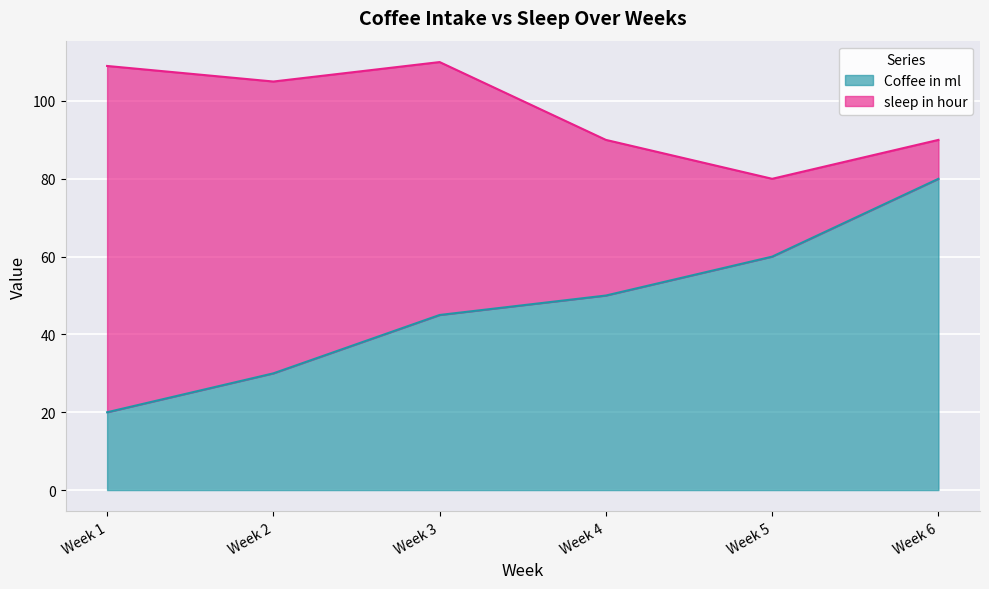

True or false: there are more than 0 points higher than both neighbors.

False